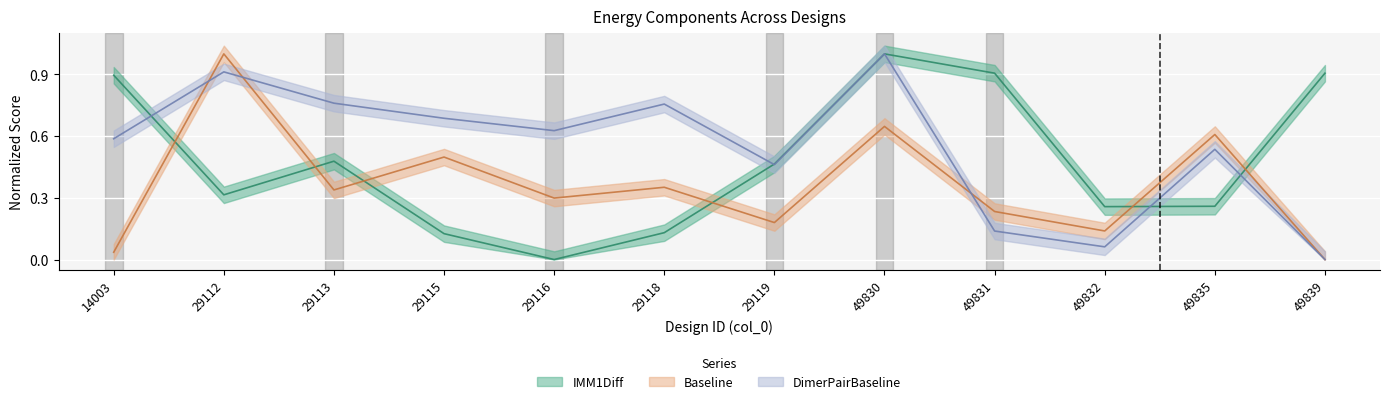

What is the value of the Baseline point at the 8th from the left?

0.6